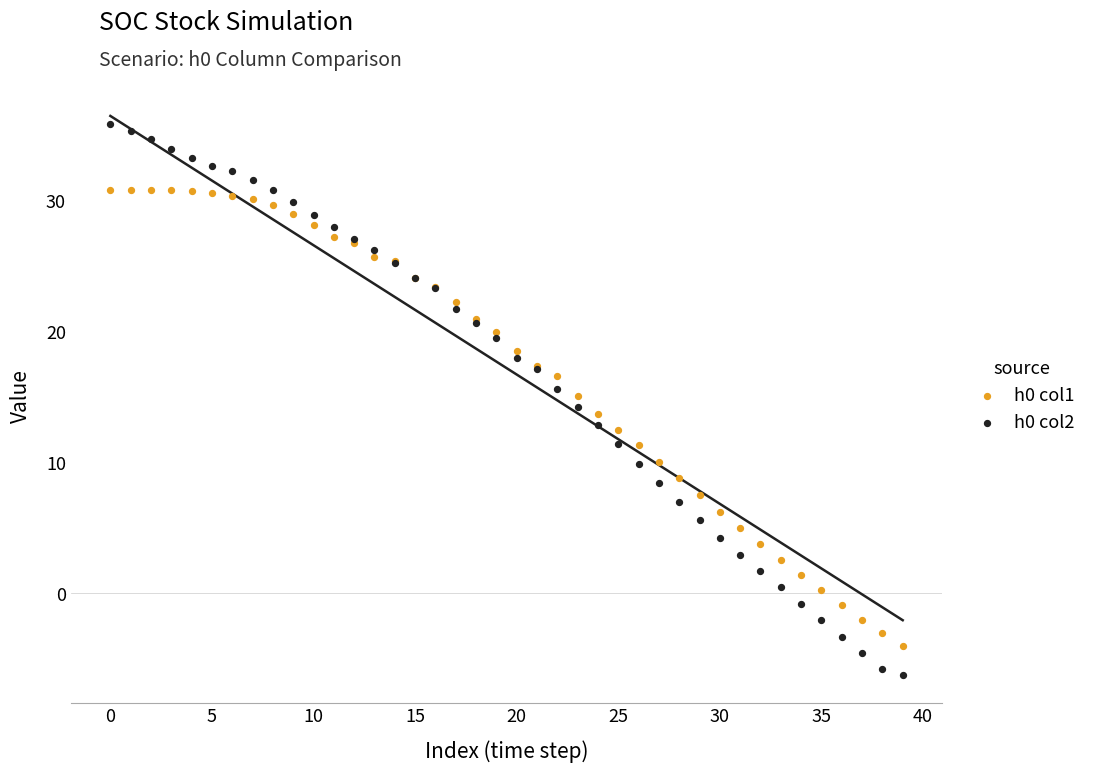

Which series contains the highest Y value?

h0 col2